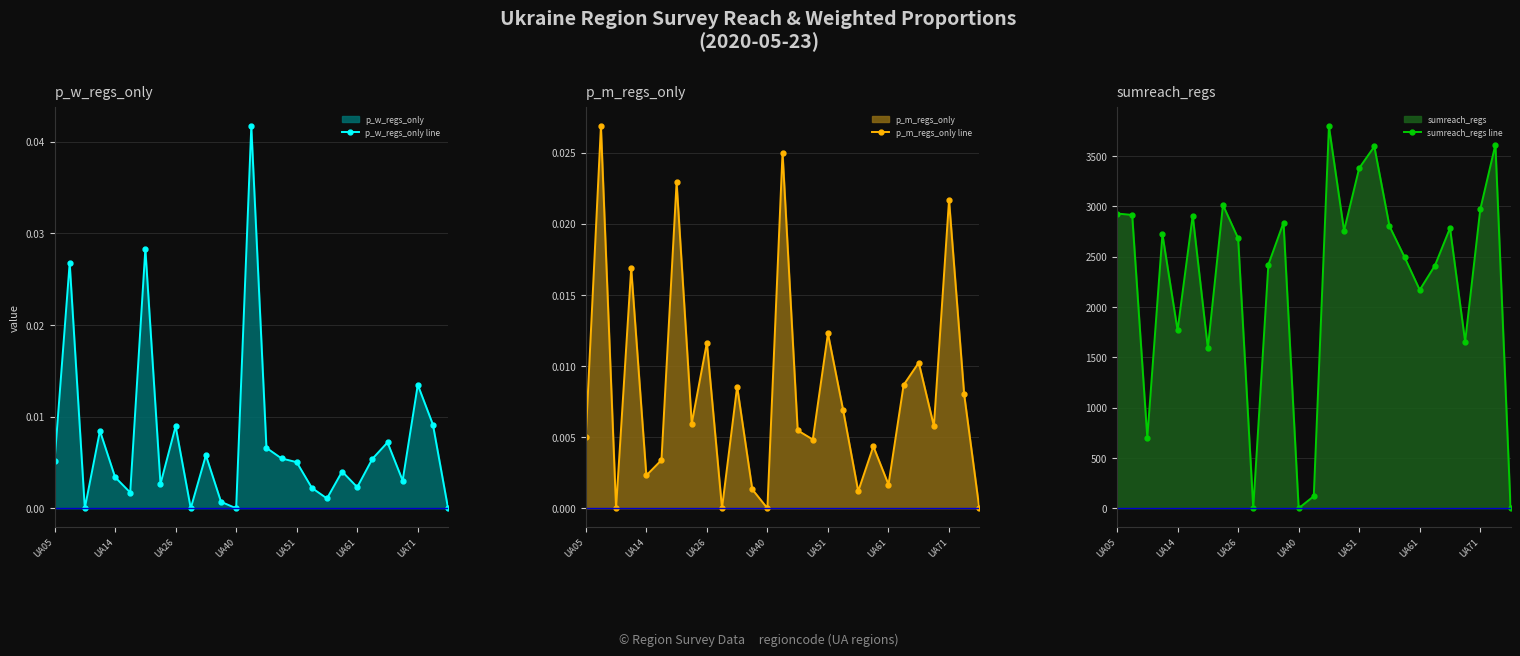

True or false: p_w_regs_only line has a value of 0.0 at UA40.

True